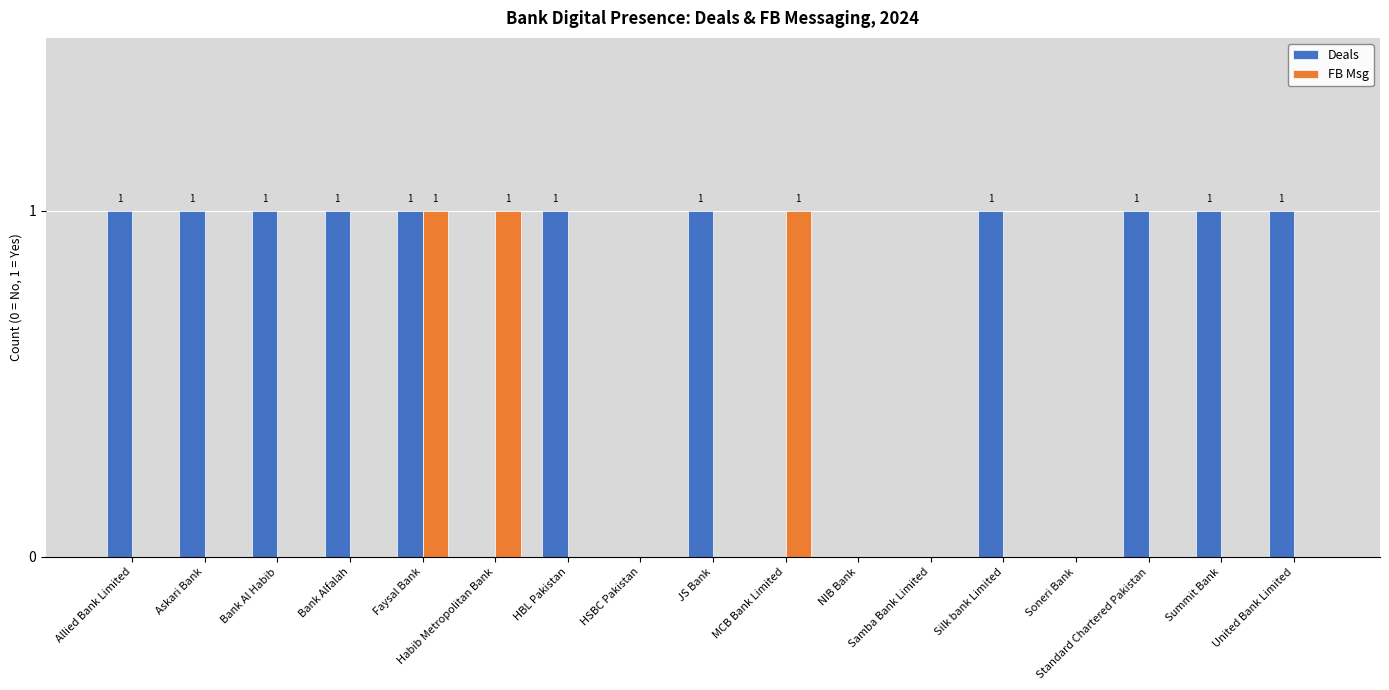

How many groups of bars are there?

17